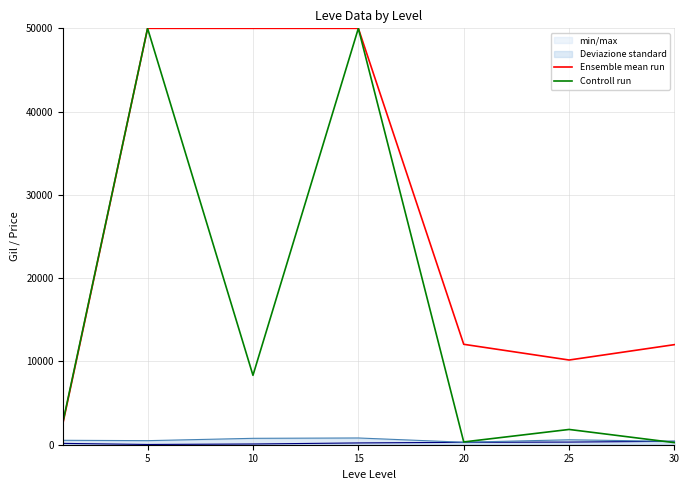

Which series changed the most between 20 and 25?

Ensemble mean run